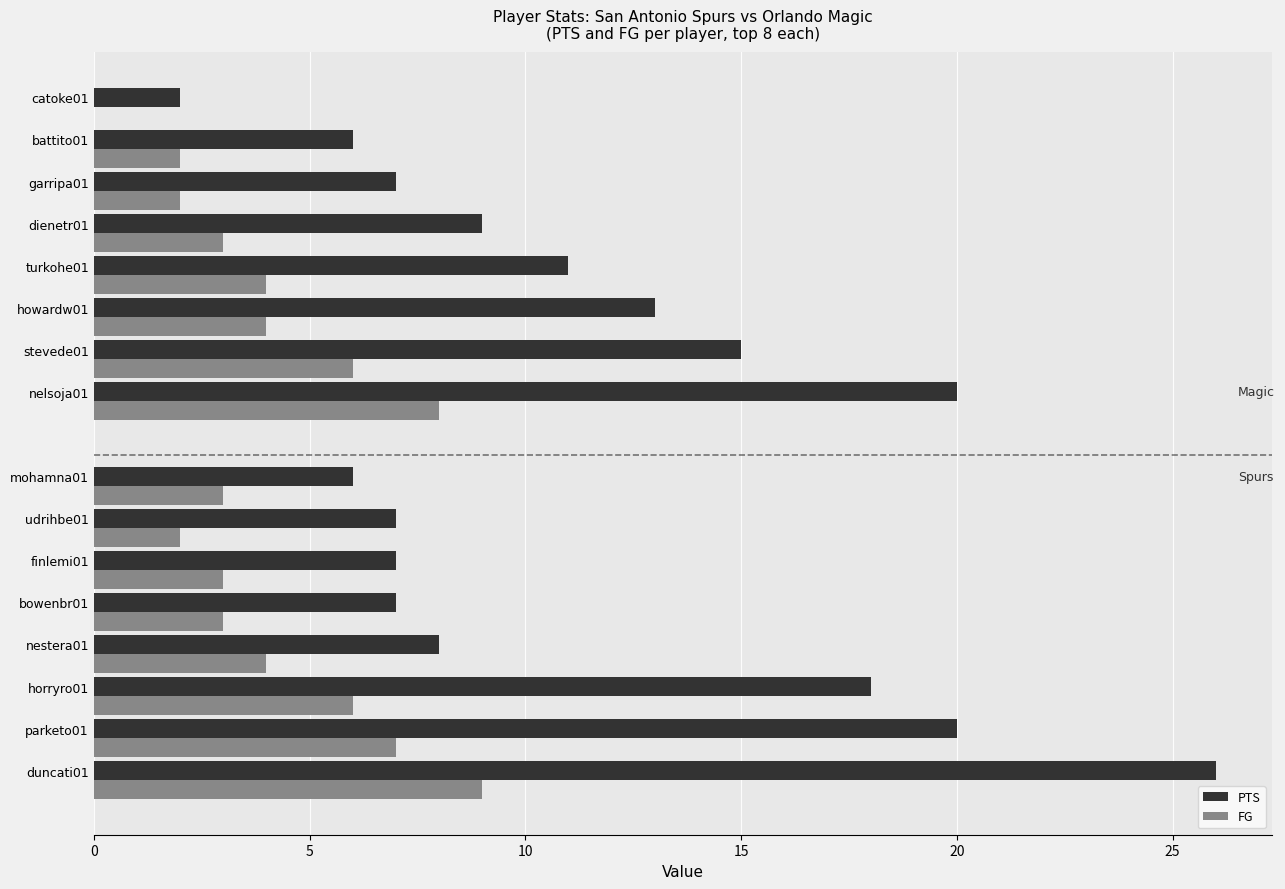

What is the sum of all PTS values?

182